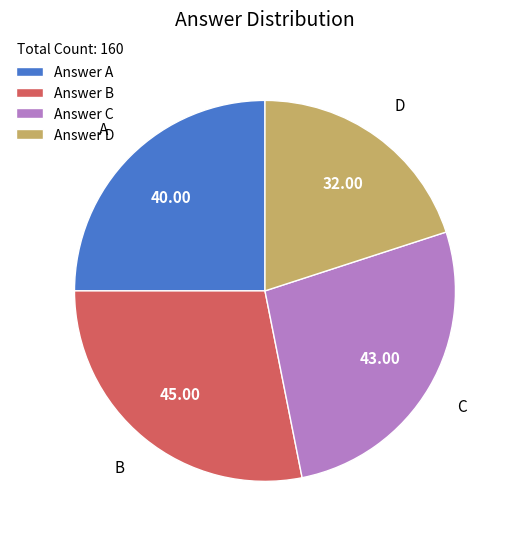

What is the ratio of the value at Answer B to the value at Answer A?

1.1